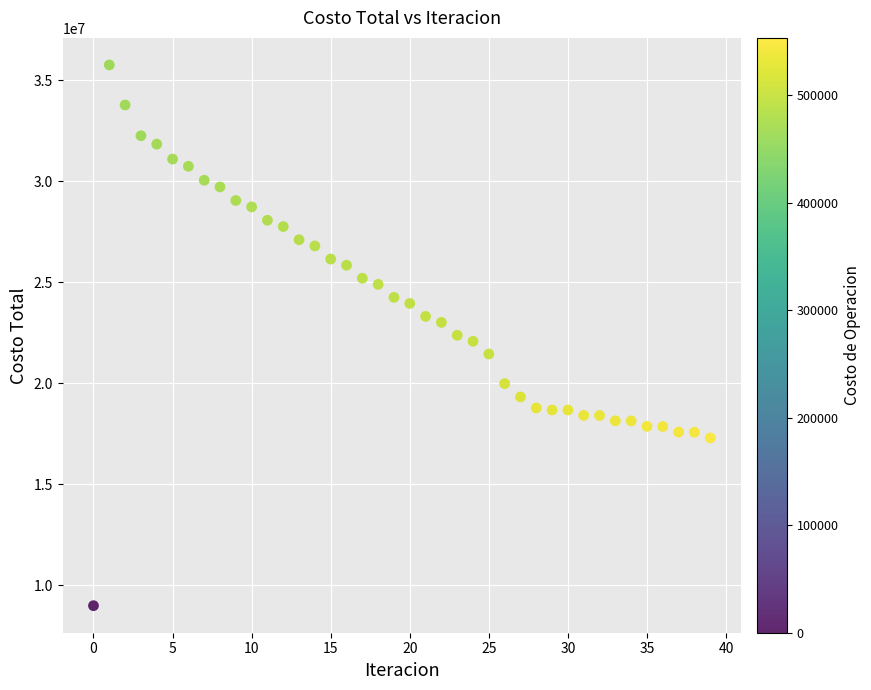

What is the range of Y values (max minus min)?

26780167.3